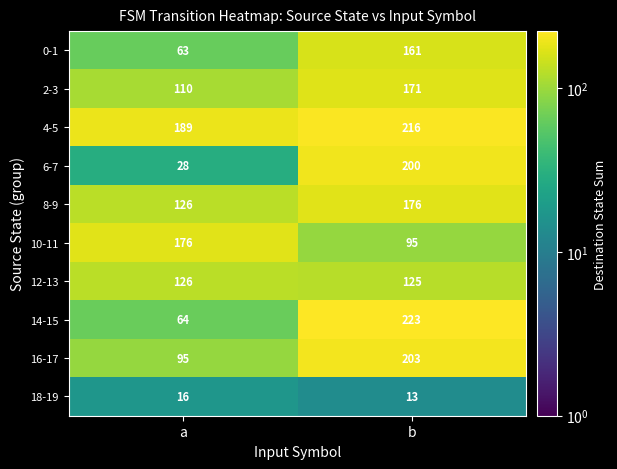

What is the difference between the highest and lowest values at a?

173